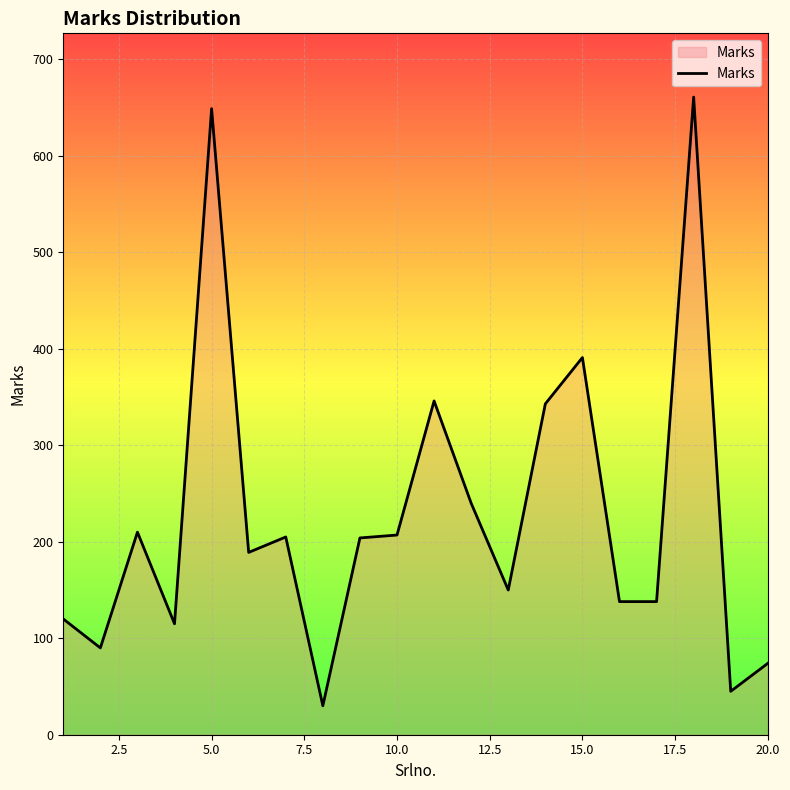

What is the minimum value shown in the chart?

30